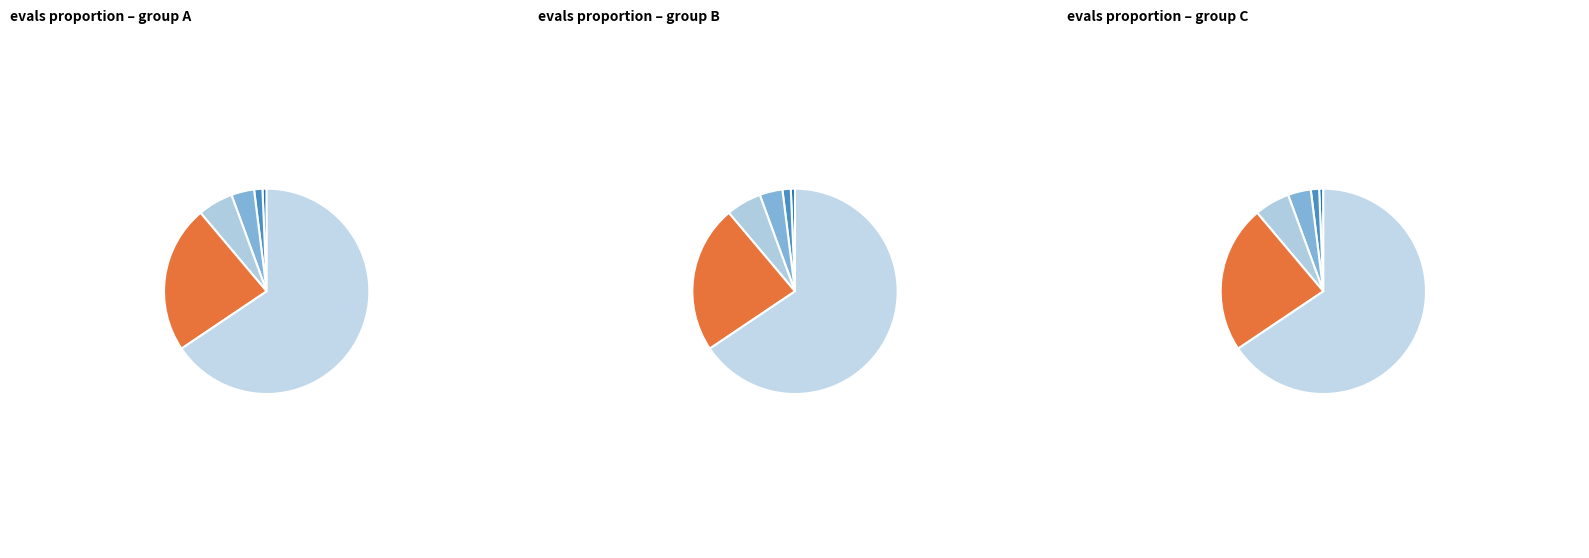

True or false: evals=200 accounts for 54% of the total.

False